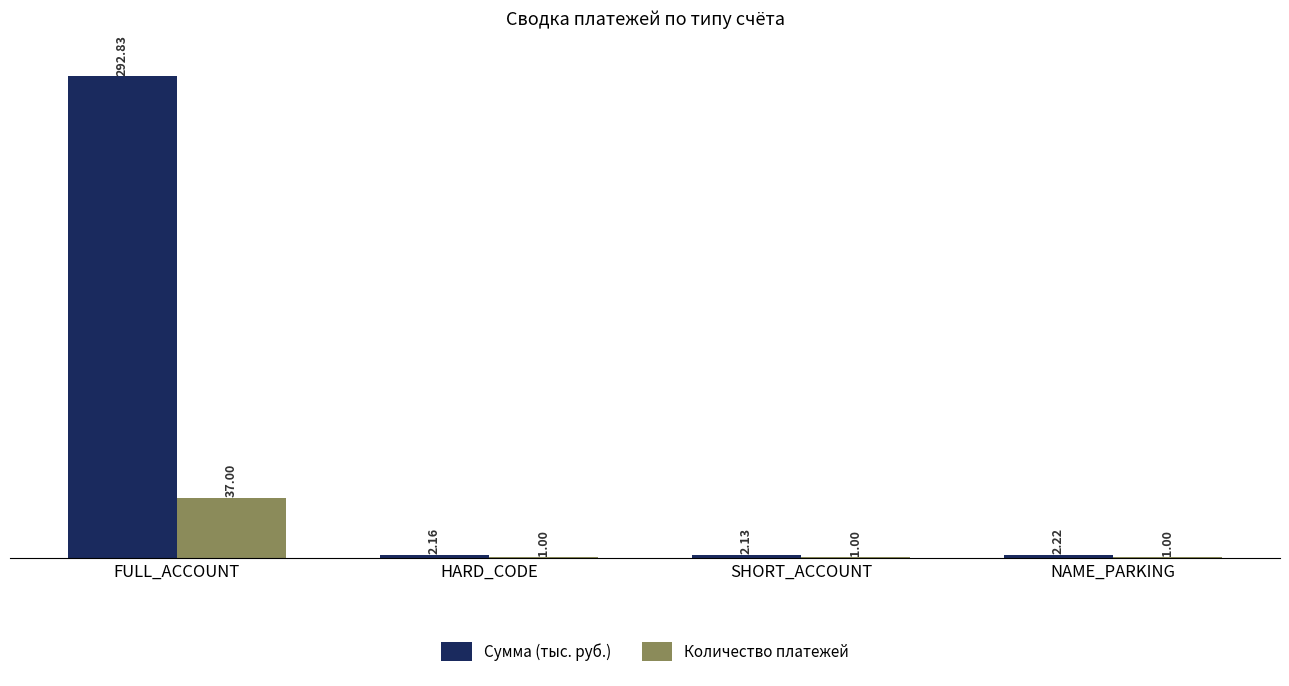

What is the label of the 4th bar from the left?

NAME_PARKING